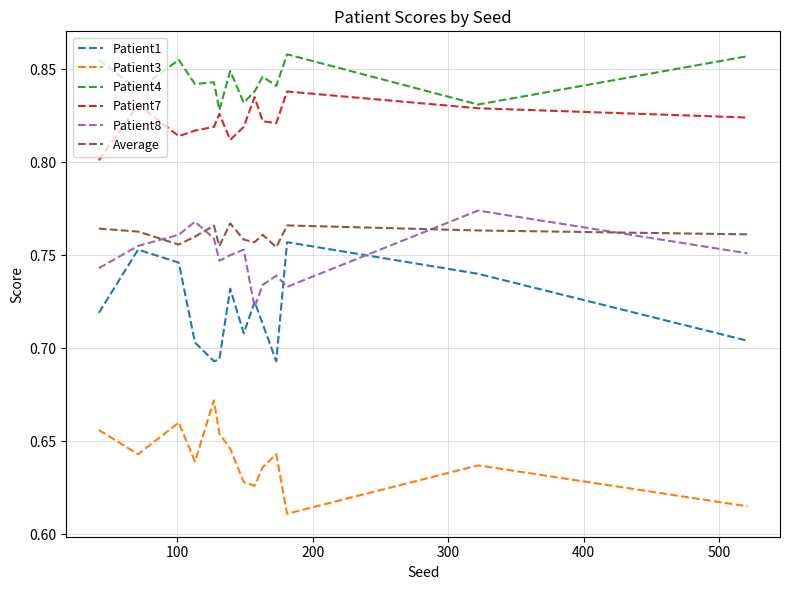

Which series has the largest total across all categories?

Patient4